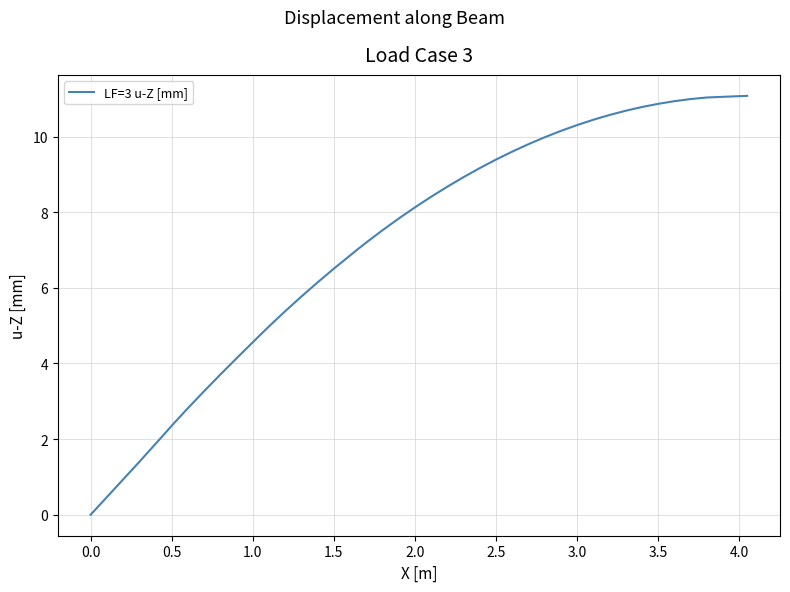

What is the greatest value displayed?

11.1